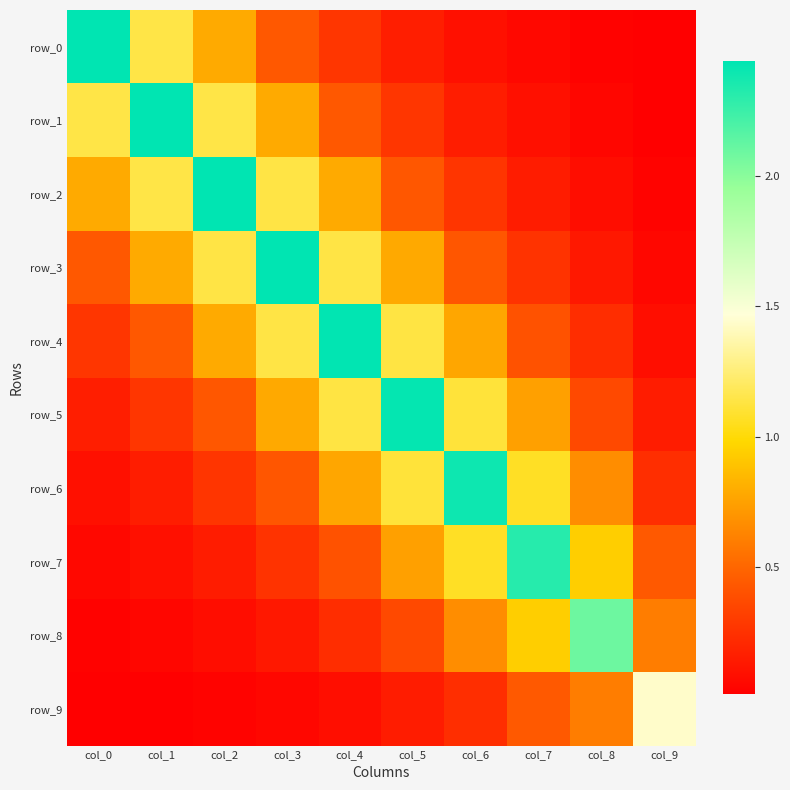

Which series changed the most between col_0 and col_8?

row_0